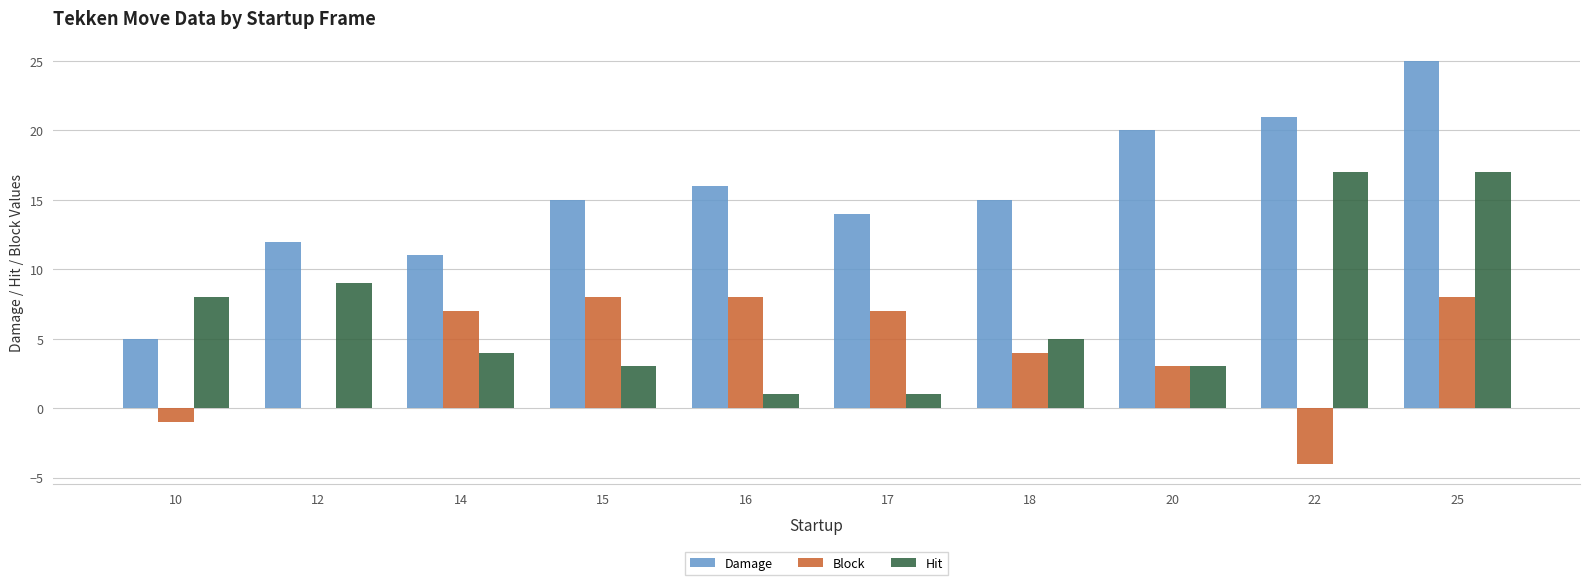

Which category has the highest value in the Damage series?

25